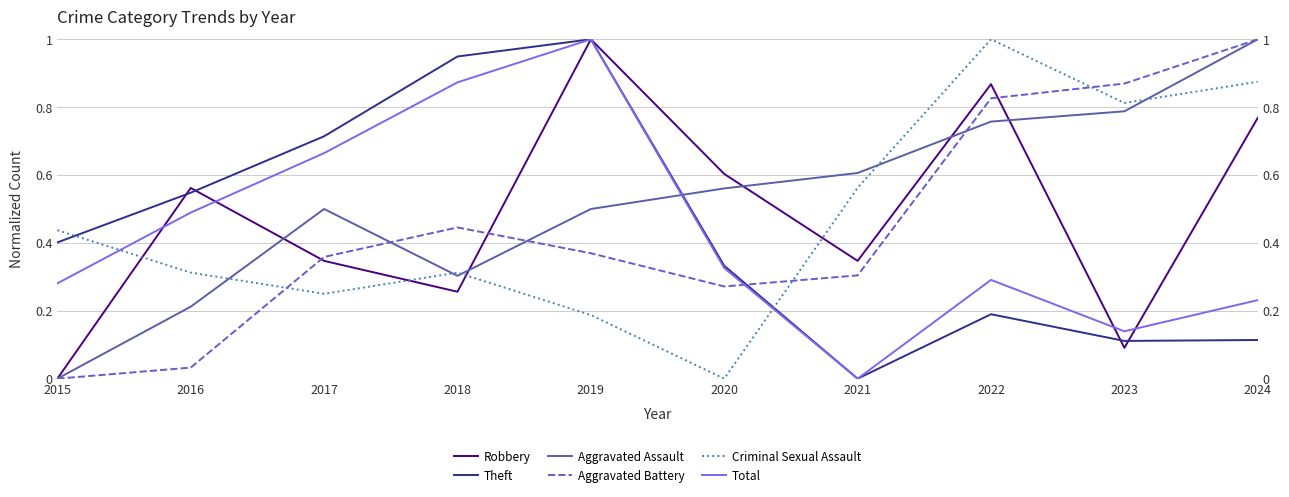

Which category has the lowest value in the Aggravated Assault series?

2015